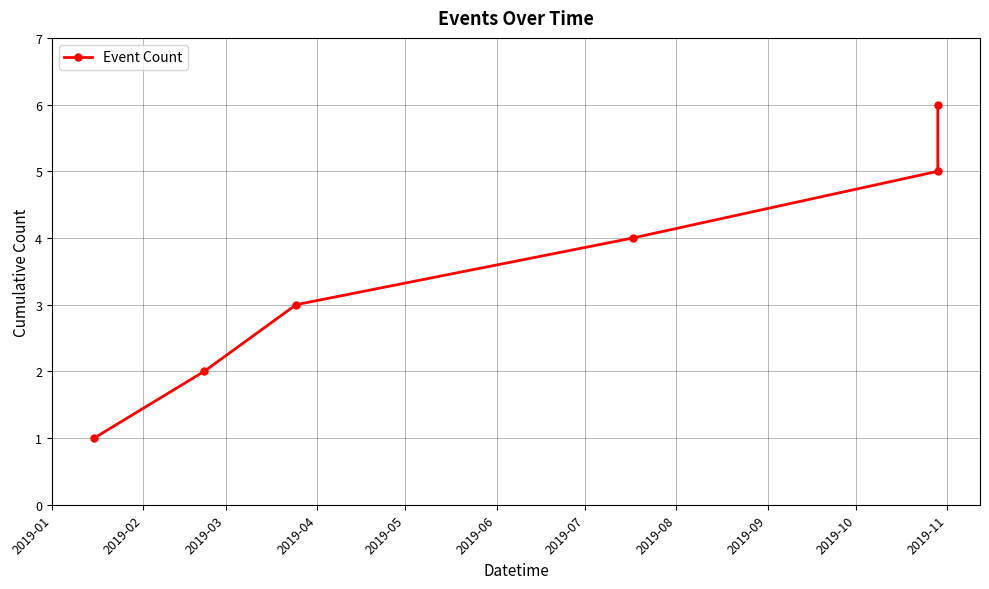

What is the maximum value shown in the chart?

6